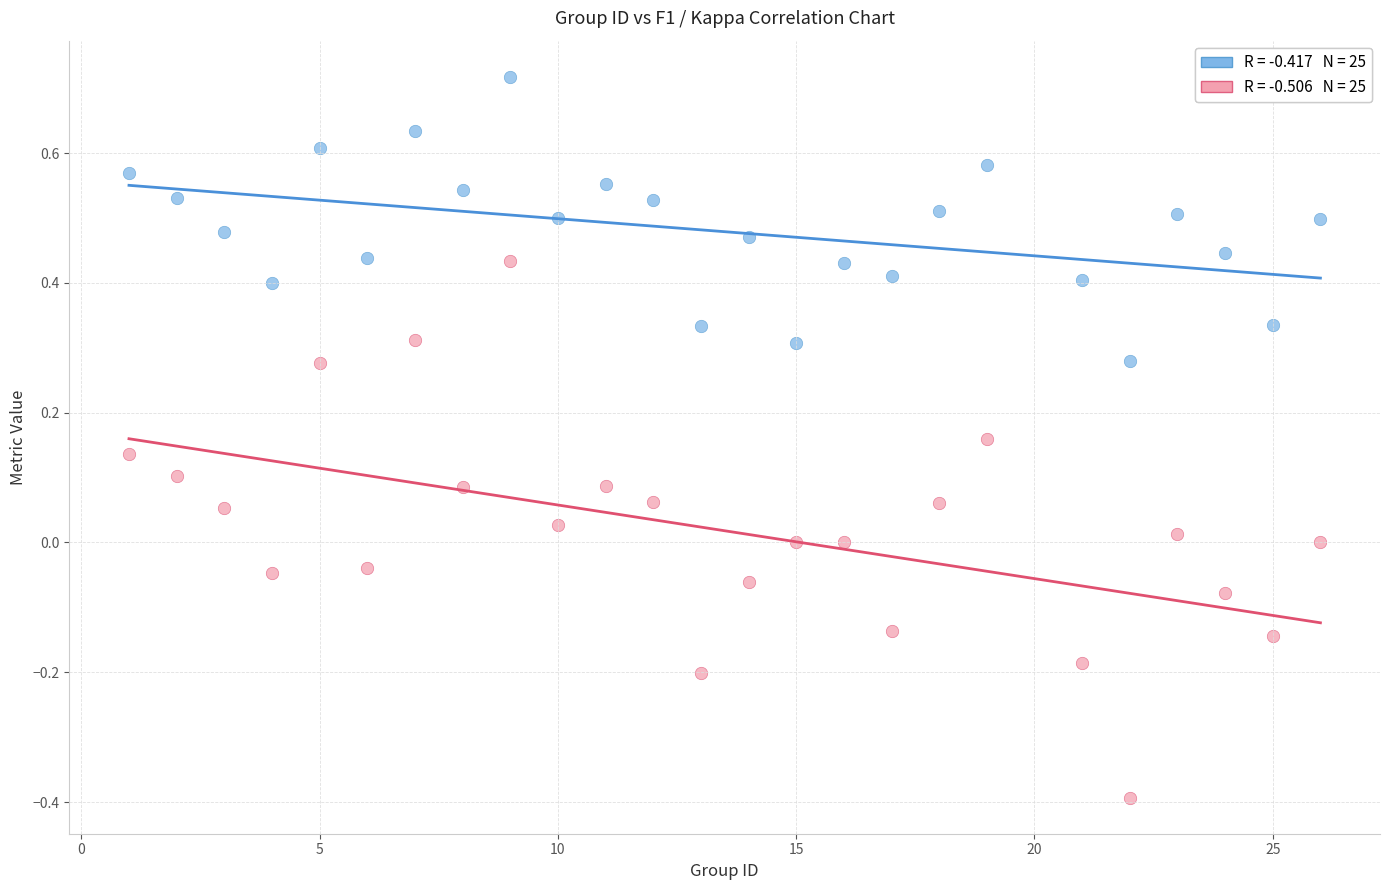

Across all data points, what is the range of Y values (max minus min)?

1.1